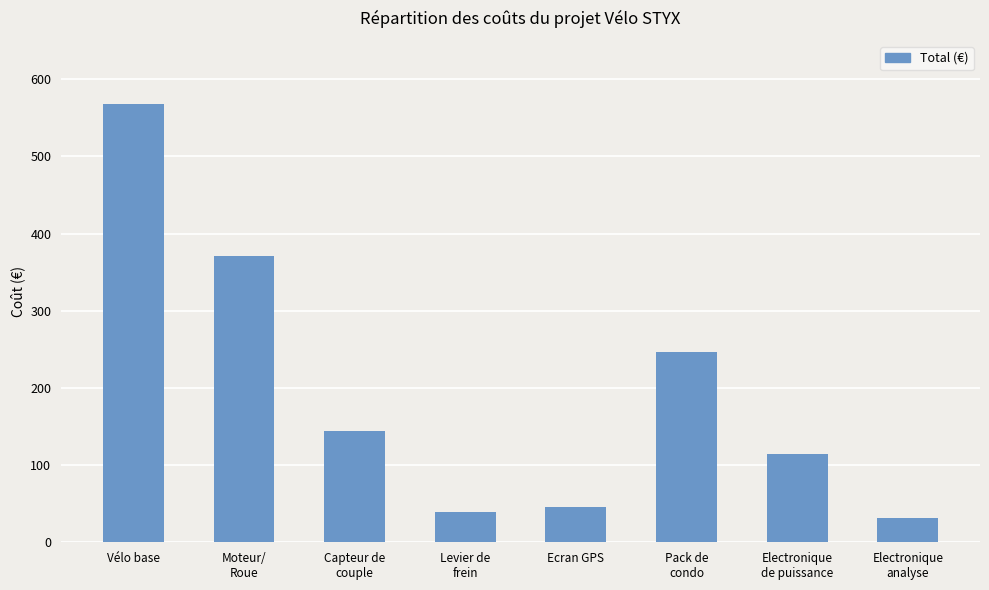

True or false: the data shows 103.9 at Moteur/
Roue.

False